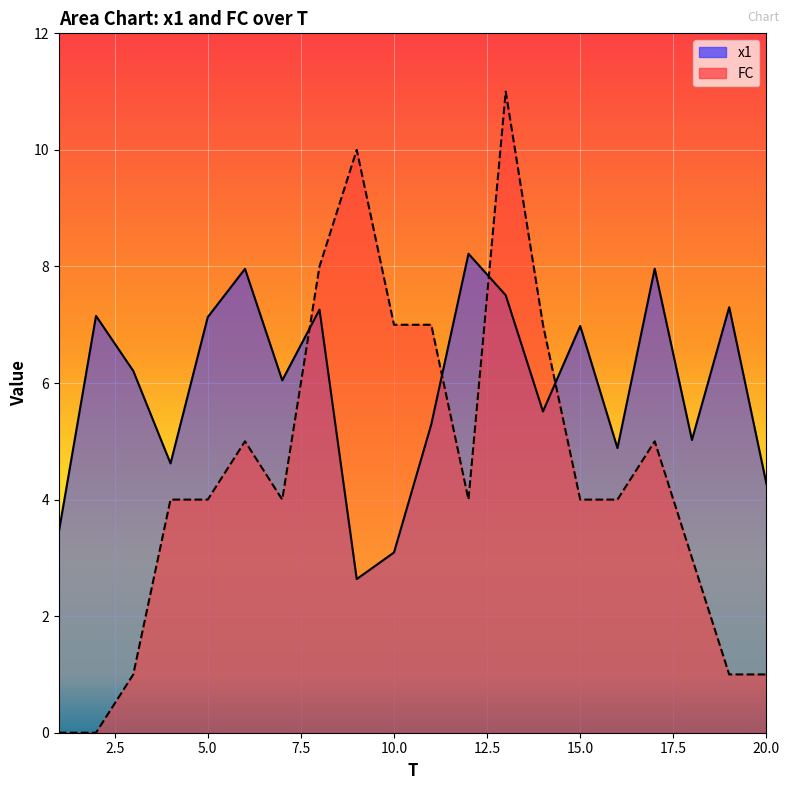

At 11, list the series in order from smallest to largest.

x1, FC